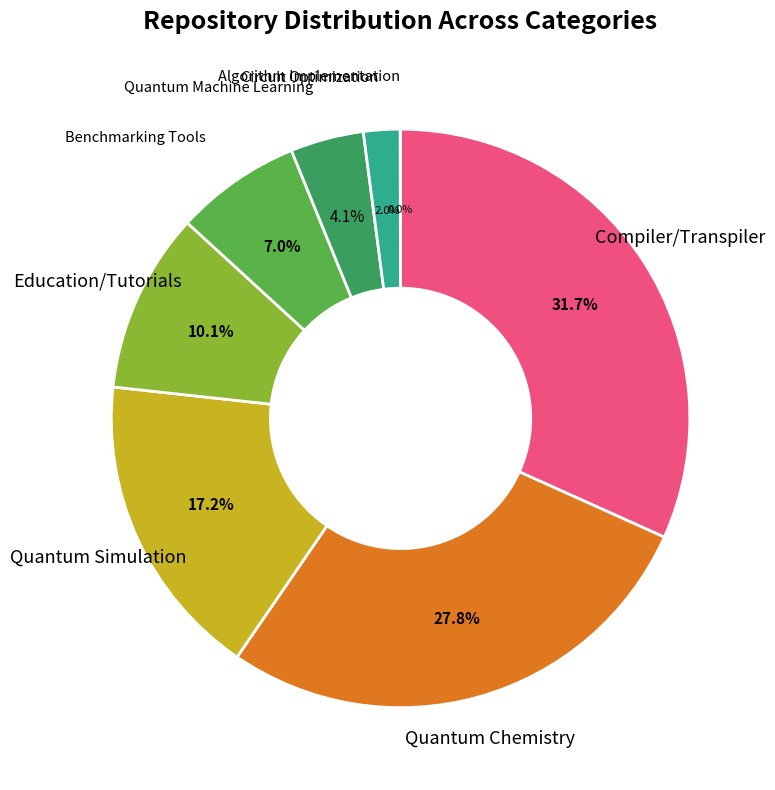

To the nearest percent, what is the difference between the largest and smallest slice percentages?

32%